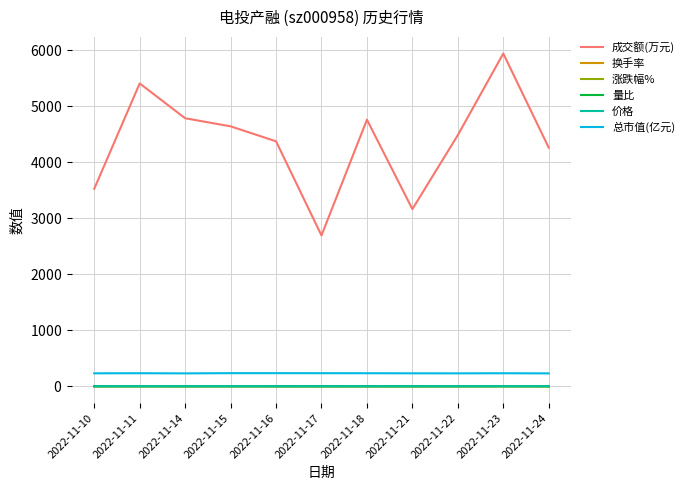

In 总市值(亿元), how many points are higher than both neighbors (excluding endpoints)?

2